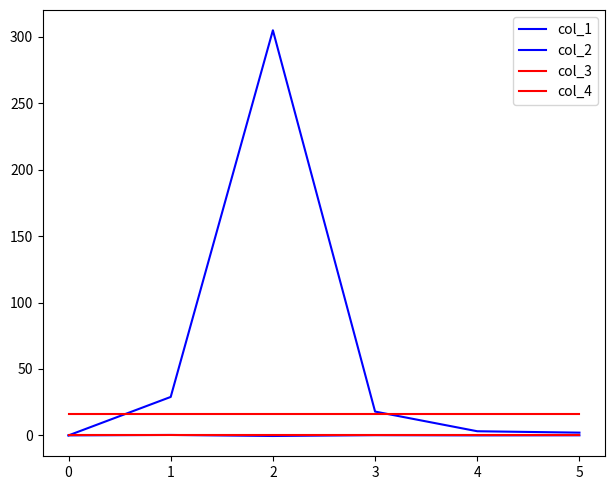

What is the maximum value shown in the chart?

305.0